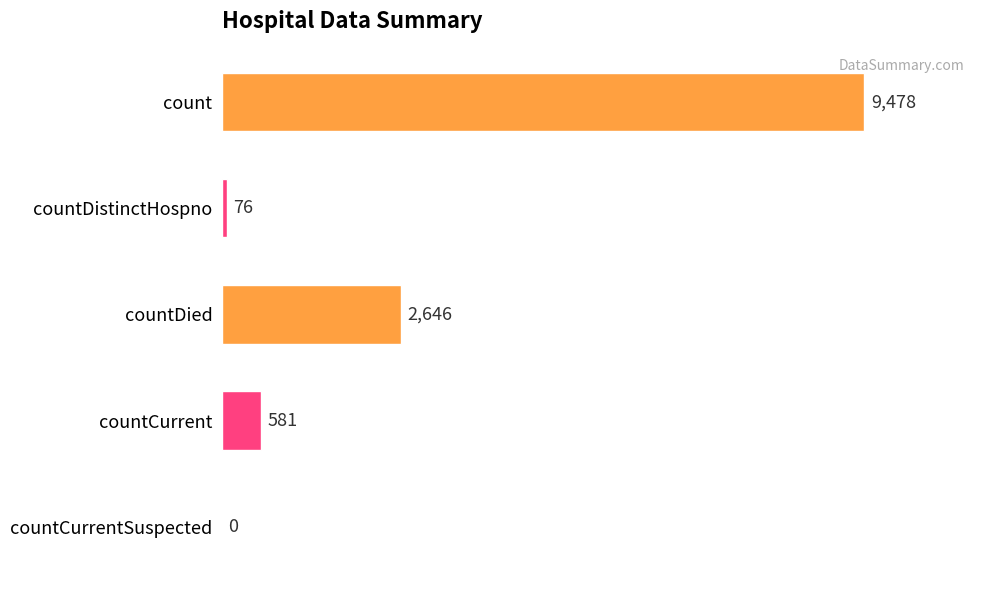

What is the greatest value displayed?

9478